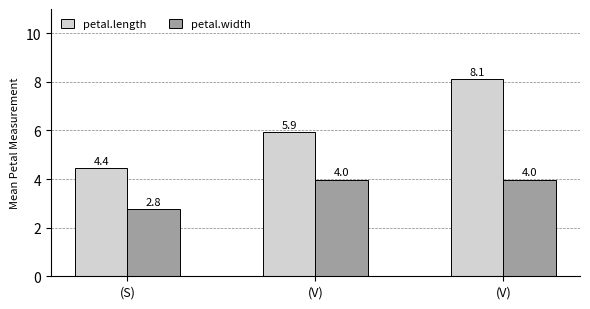

What is the maximum value for petal.length?

8.1